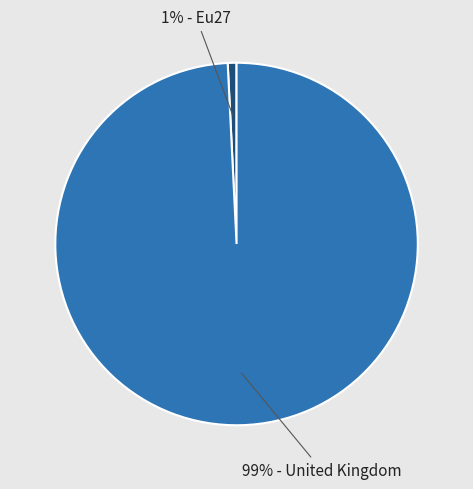

To the nearest percent, what is the average slice percentage?

50%